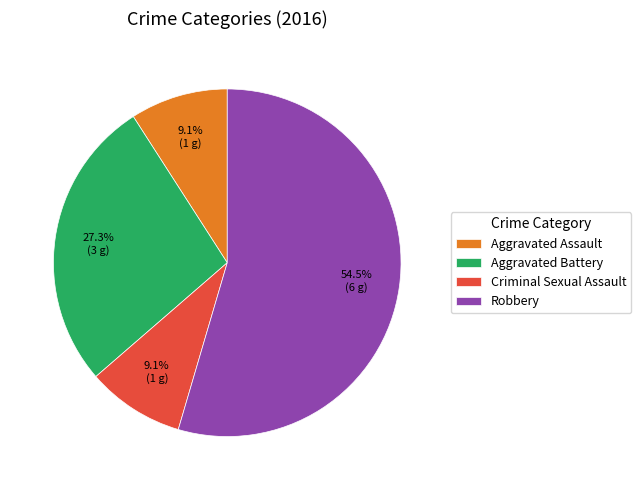

Combined, do Aggravated Assault and Criminal Sexual Assault account for over 50%?

No